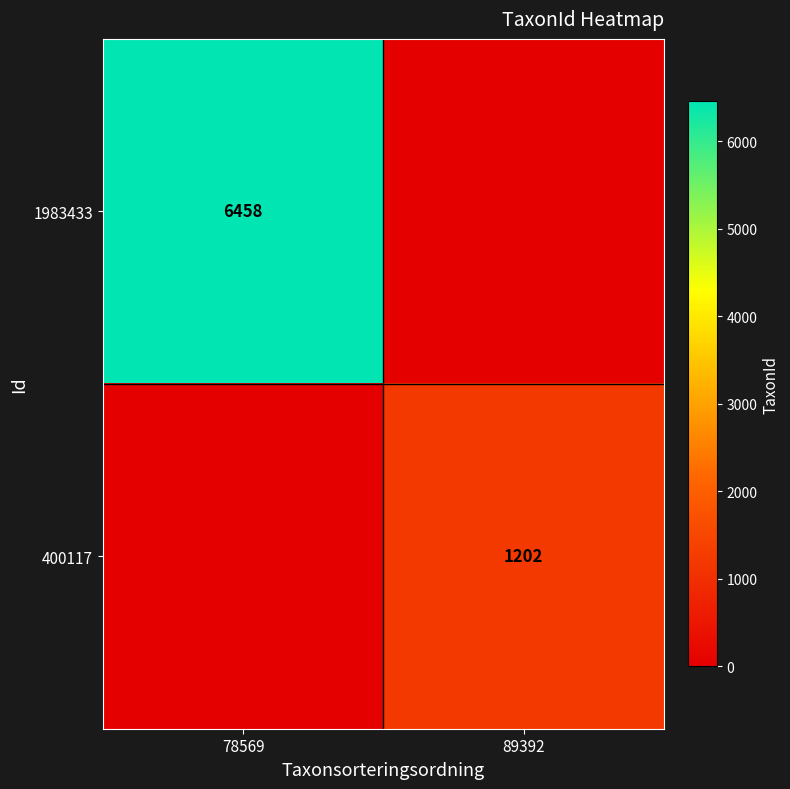

The 1983433 series shows 10780 at 78569. True or false?

False